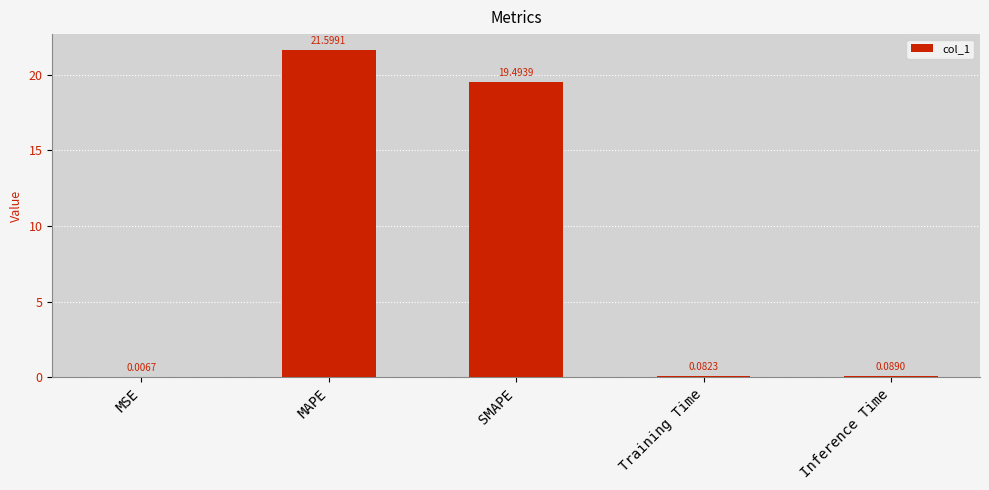

What is the sum of the values at Inference Time and MAPE?

21.7